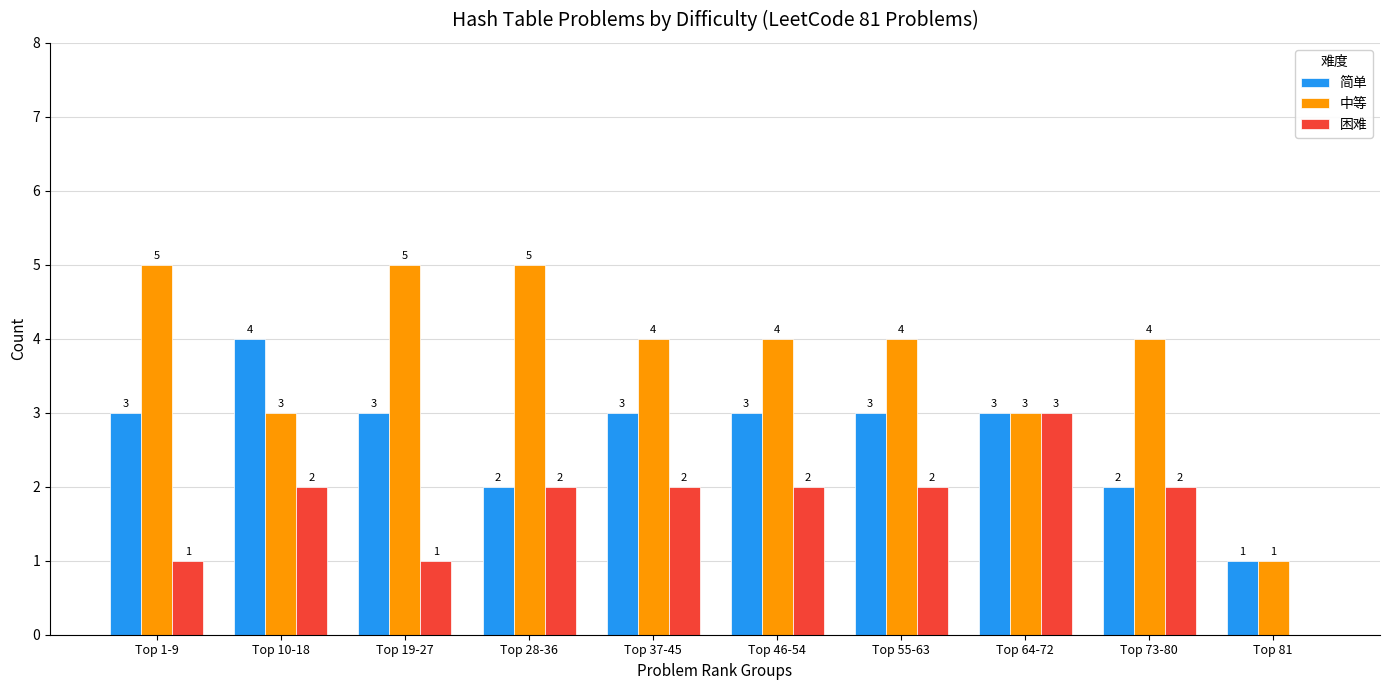

The 简单 series shows 3 at Top 73-80. True or false?

False